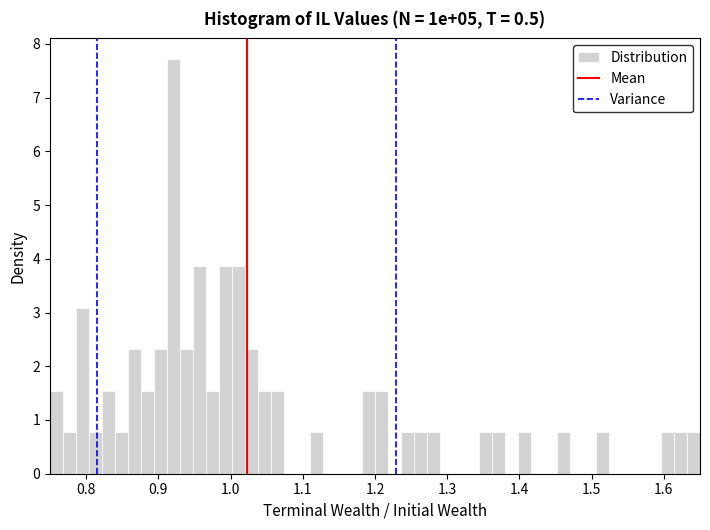

Around what value on the x-axis is the tallest bar? Give the approximate position of its centre, as read against the axis.

0.92